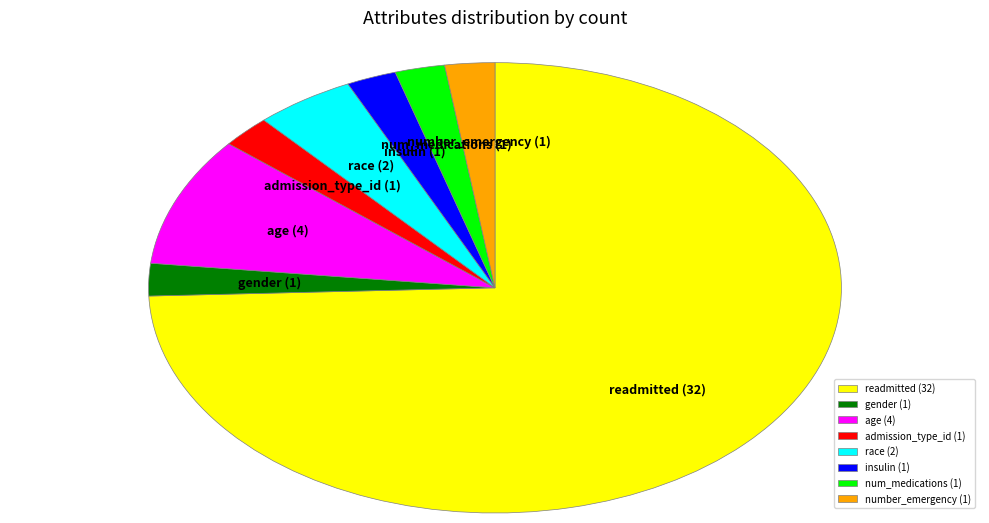

Is readmitted the majority of the pie?

Yes